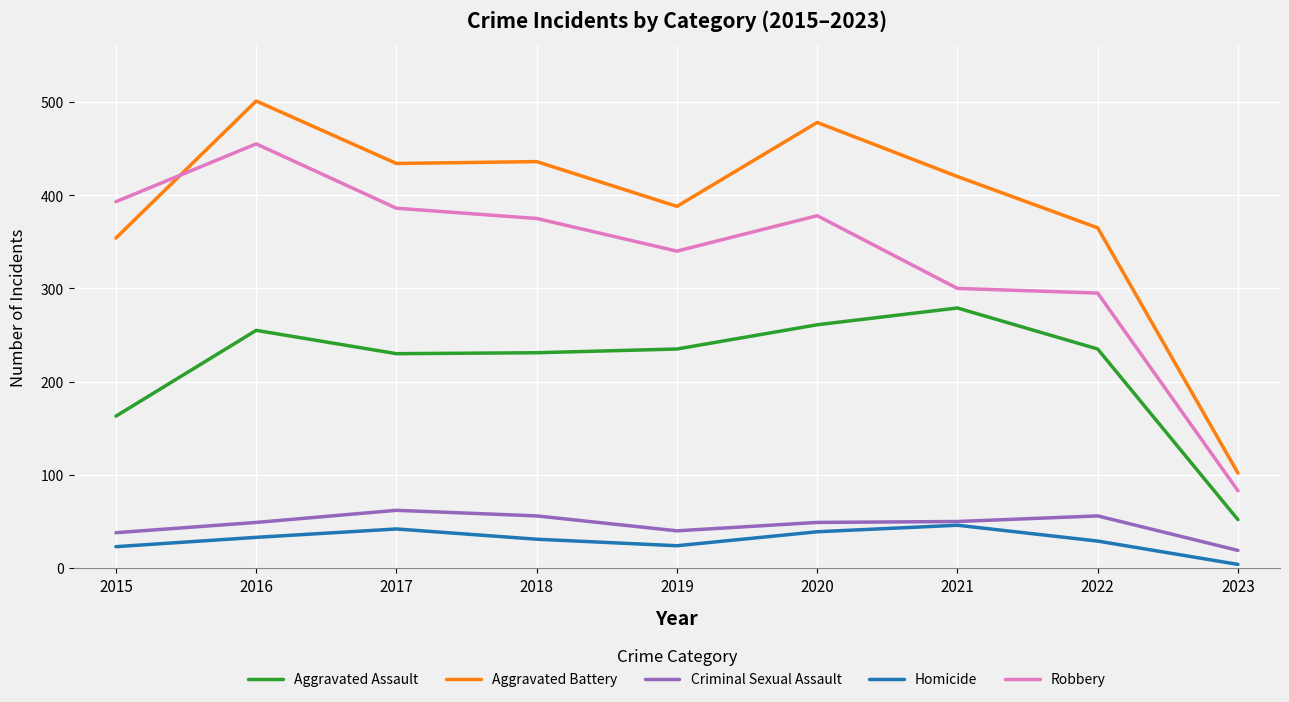

Which series has the largest total across all categories?

Aggravated Battery